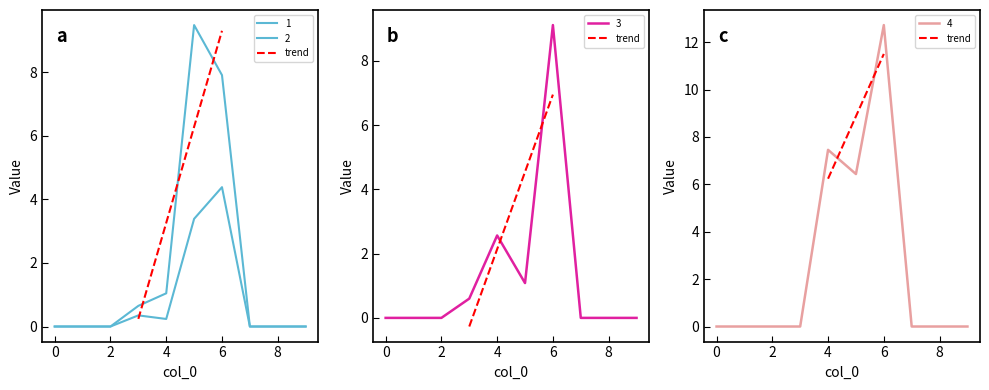

Where is 3 nearest to the value 4?

4